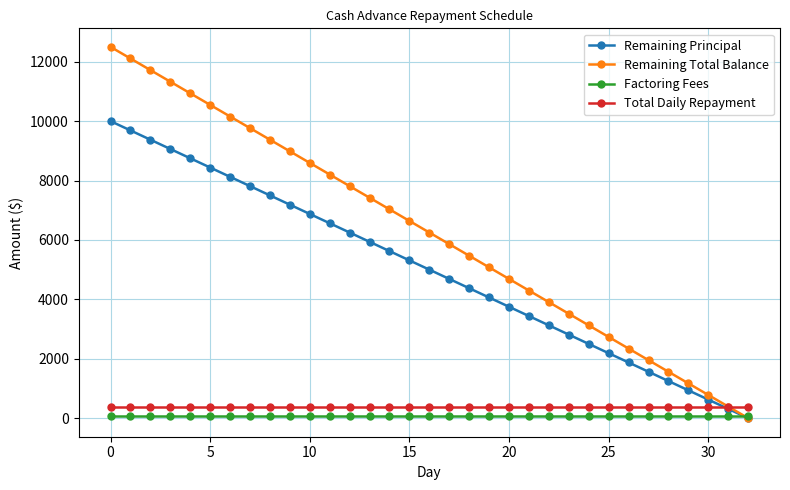

What are all the series names shown in the legend?

Remaining Principal, Remaining Total Balance, Factoring Fees, Total Daily Repayment